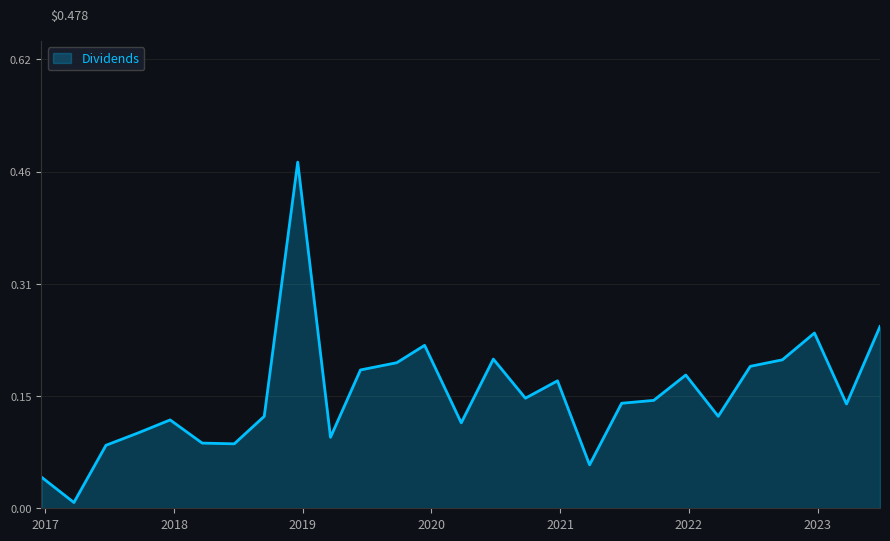

List the labels in order of value, largest first.

2018-12-18, 2023-06-27, 2022-12-23, 2019-12-13, 2020-06-25, 2022-09-23, 2019-09-25, 2022-06-24, 2019-06-14, 2021-12-23, 2020-12-24, 2020-09-24, 2021-09-23, 2021-06-24, 2023-03-24, 2018-09-14, 2022-03-25, 2017-12-21, 2020-03-26, 2017-09-21, 2019-03-21, 2018-03-22, 2018-06-21, 2017-06-22, 2021-03-25, 2016-12-21, 2017-03-23